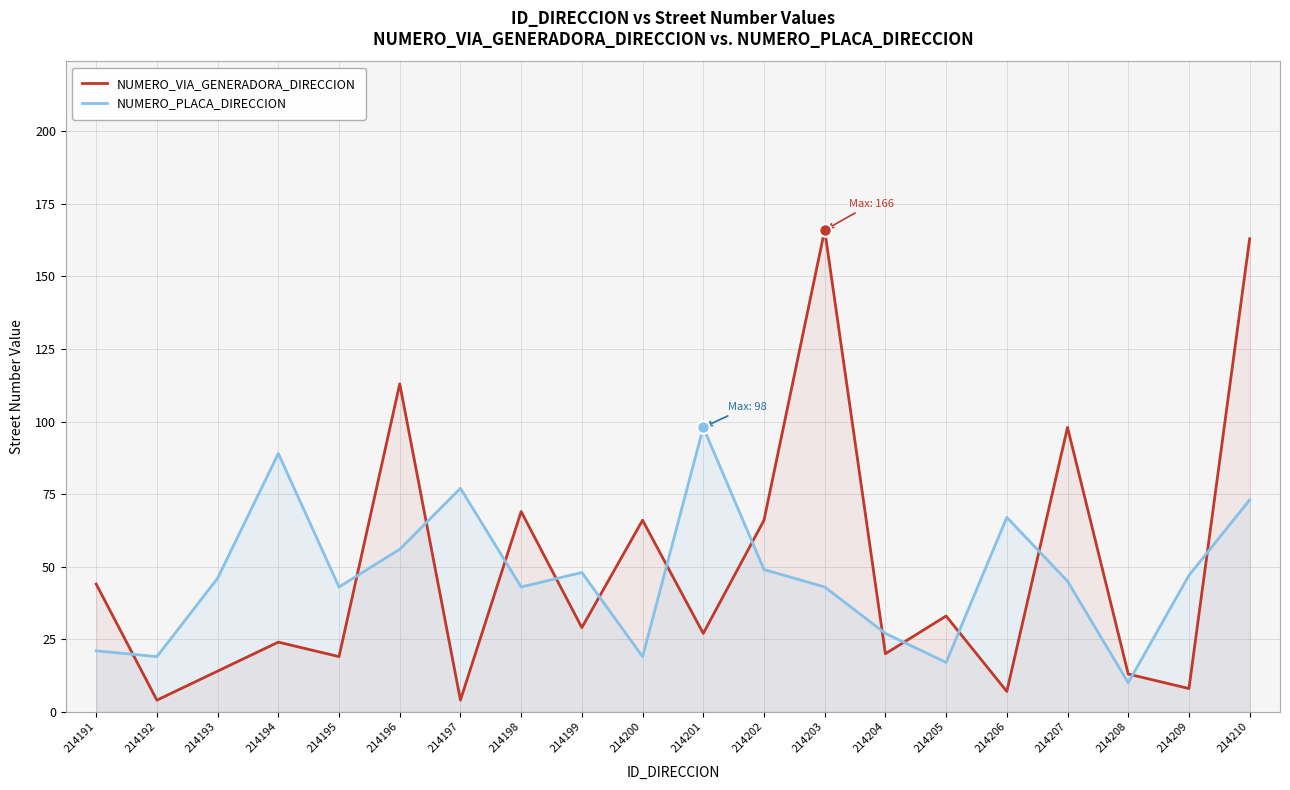

Does the chart display data point markers on the line(s)?

No